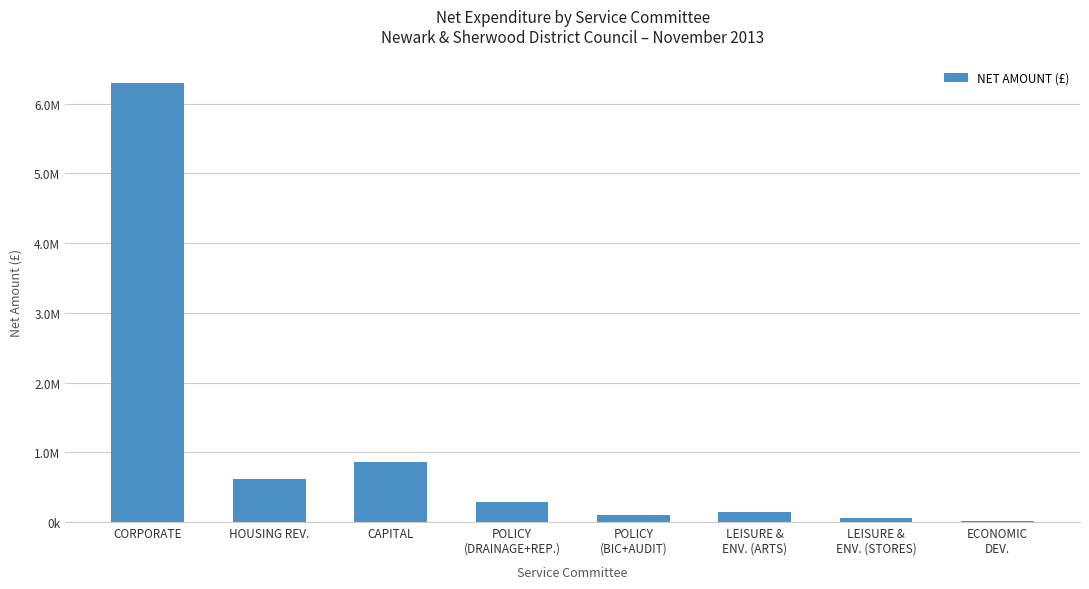

What is the maximum value shown in the chart?

6294911.0